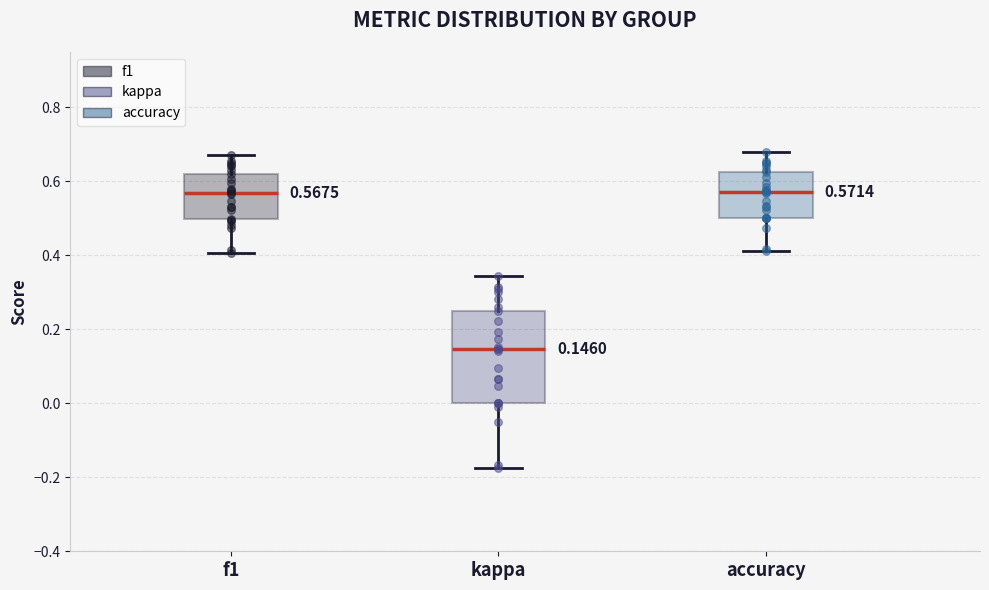

Which box is the tallest, from its lower edge to its upper edge?

kappa